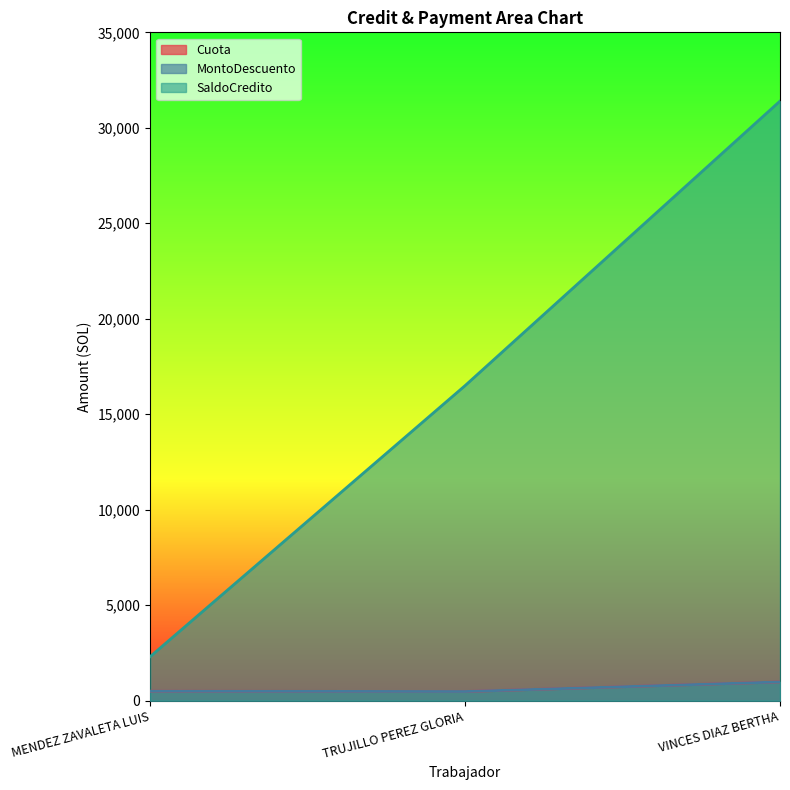

Reading right to left, list all the values displayed in this chart.

Cuota: VINCES DIAZ BERTHA=981.9	TRUJILLO PEREZ GLORIA=479.1	MENDEZ ZAVALETA LUIS=495.7
MontoDescuento: VINCES DIAZ BERTHA=981.9	TRUJILLO PEREZ GLORIA=479.1	MENDEZ ZAVALETA LUIS=495.7
SaldoCredito: VINCES DIAZ BERTHA=31399.3	TRUJILLO PEREZ GLORIA=16499.3	MENDEZ ZAVALETA LUIS=2306.4